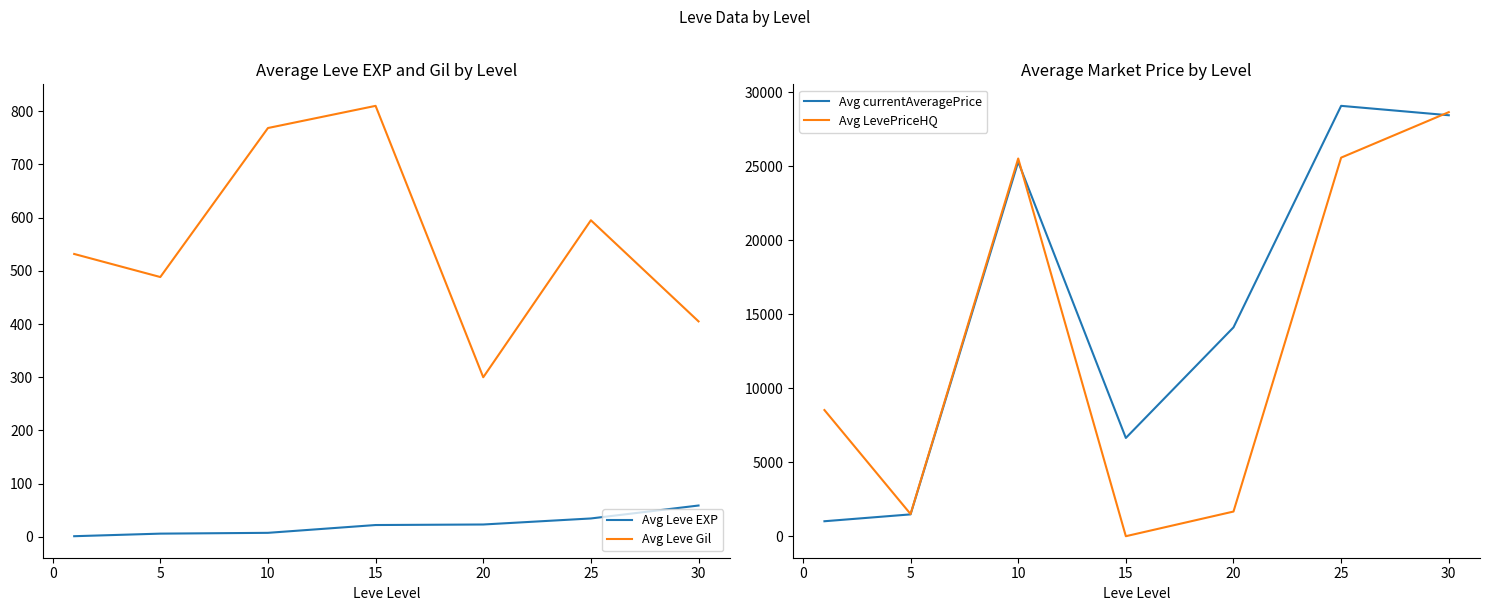

What is the difference between the Avg Leve Gil values at 10 and 5?

280.0